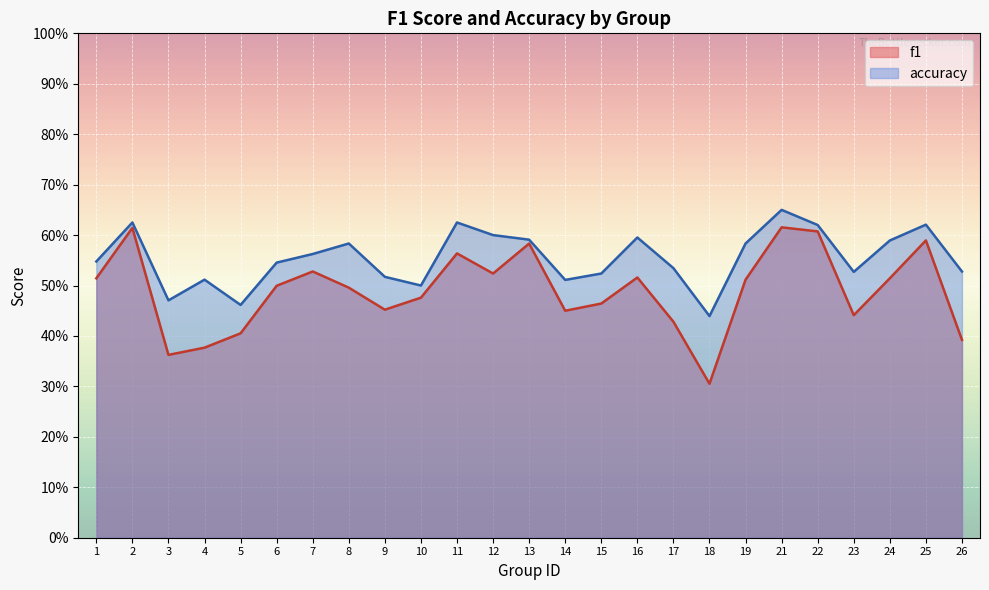

Reading left to right, list all the values displayed in this chart.

f1: 0.5	0.6	0.4	0.4	0.4	0.5	0.5	0.5	0.5	0.5	0.6	0.5	0.6	0.5	0.5	0.5	0.4	0.3	0.5	0.6	0.6	0.4	0.5	0.6	0.4
accuracy: 0.5	0.6	0.5	0.5	0.5	0.5	0.6	0.6	0.5	0.5	0.6	0.6	0.6	0.5	0.5	0.6	0.5	0.4	0.6	0.7	0.6	0.5	0.6	0.6	0.5